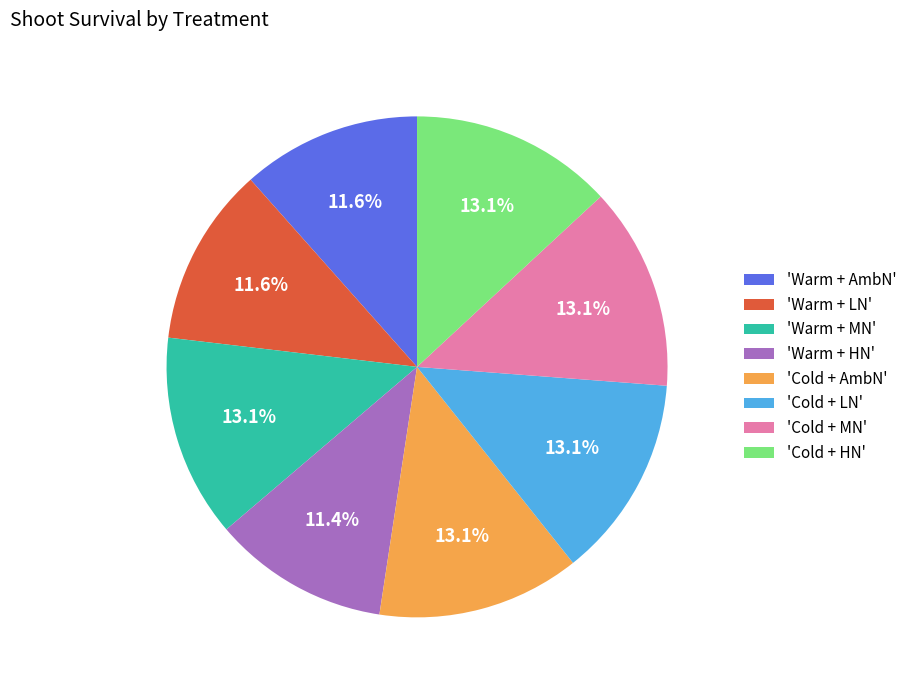

Does 'Warm + AmbN' represent more than half of the total?

No